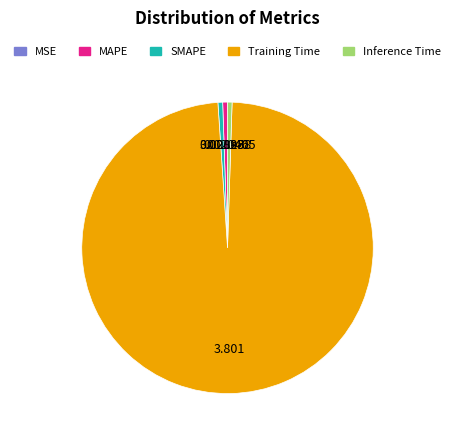

Is Training Time the majority of the pie?

Yes